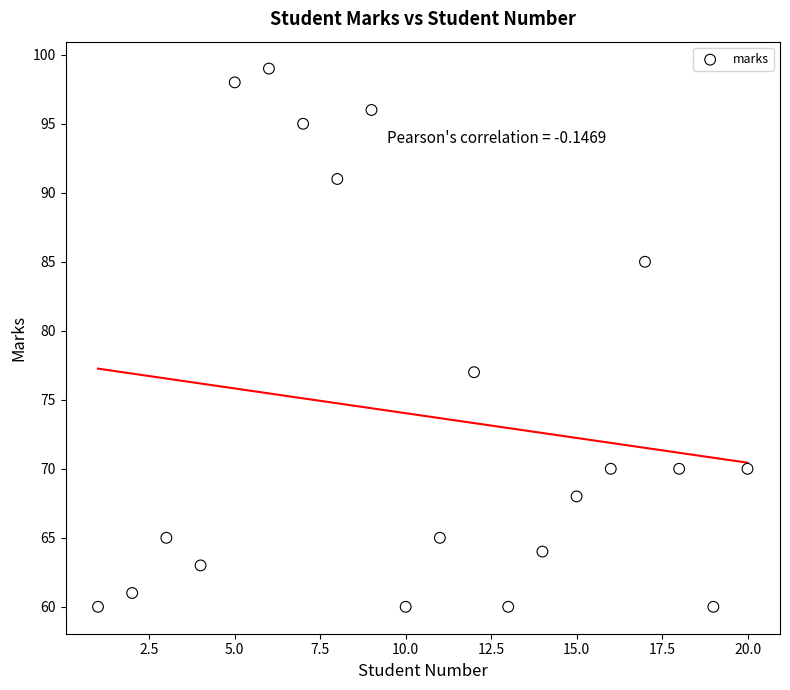

What Y value in the scatter plot is closest to 79?

77